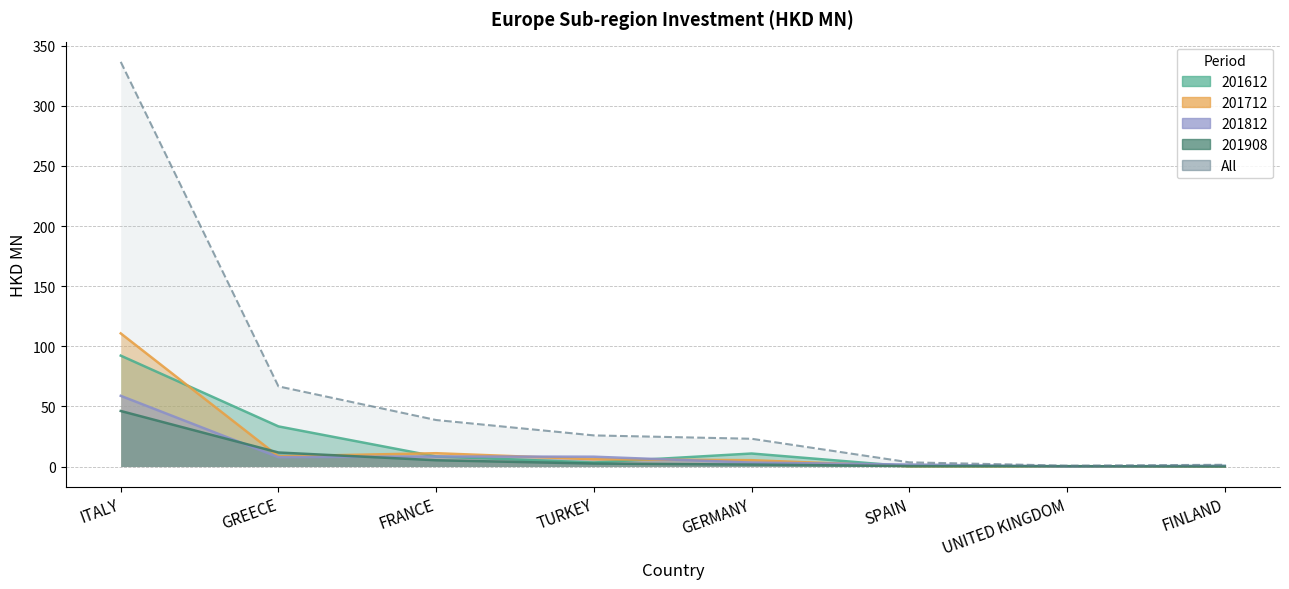

Reading left to right, transcribe all the data shown in this chart.

201612: 92.2	33.4	8.4	3.4	10.8	0.1	0.1	0.5
201712: 110.7	8.5	11.1	6.1	5.3	0.2	0.2	0.1
201812: 58.8	7.8	8.3	8.2	3.3	1.6	0.1	0.5
201908: 46.2	11.7	5.2	2.5	1.6	0.4	0.3	0.0
All: 336.6	66.6	38.7	25.9	23.1	3.5	0.7	1.5